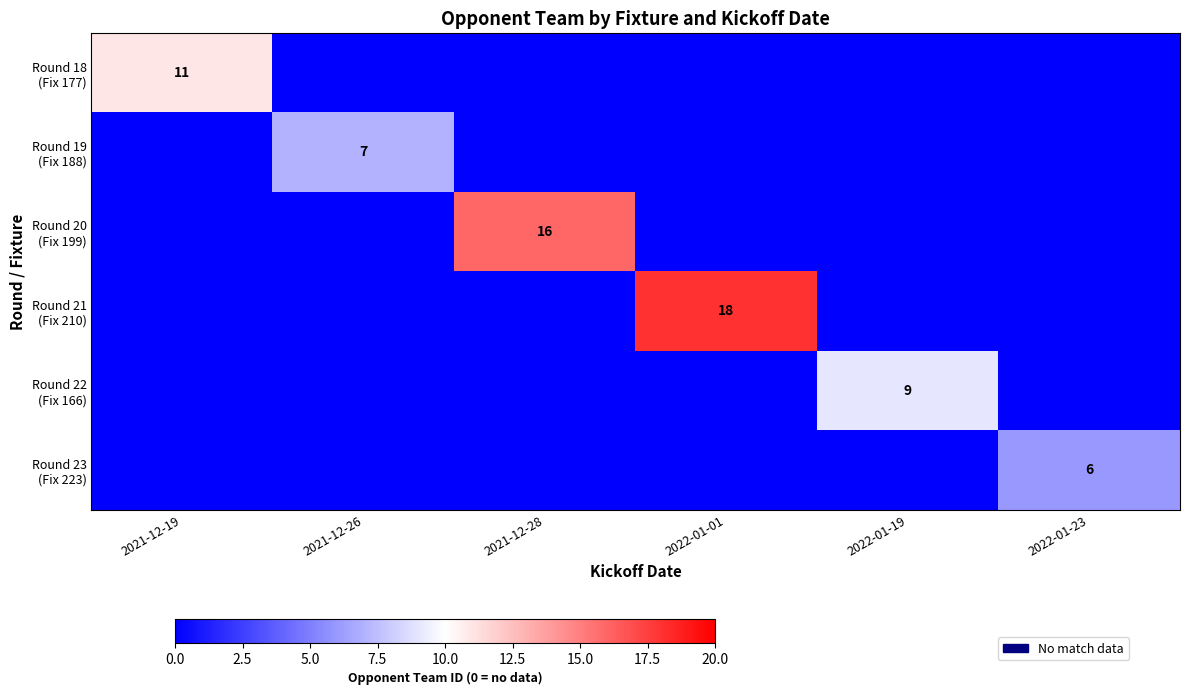

What is the difference between the maximum and minimum values in the Round 21 (Fix 210) series?

18